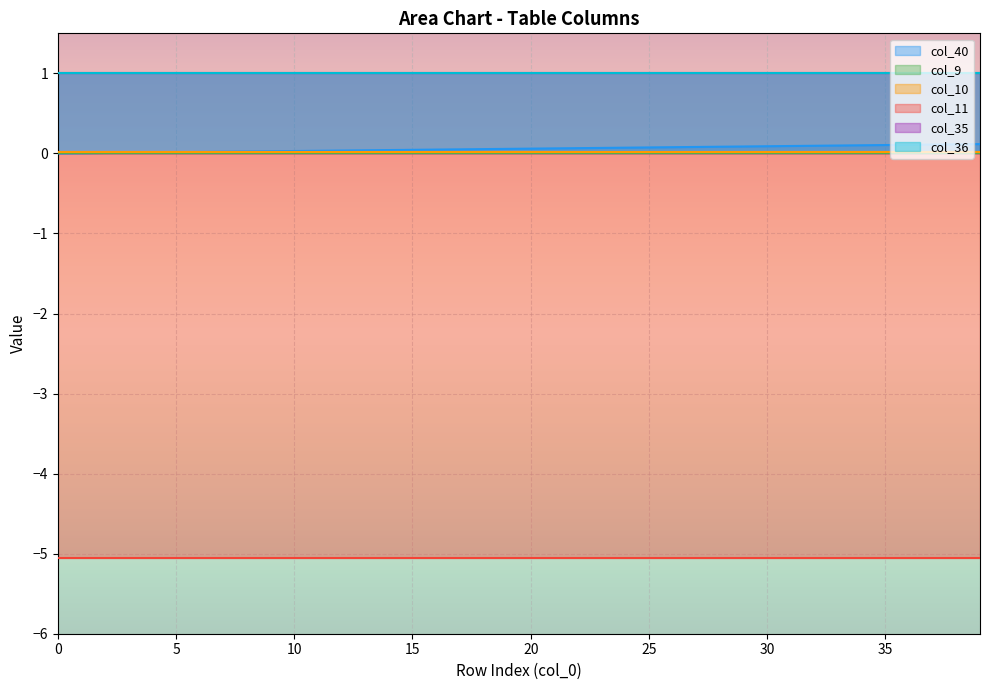

Which series has the largest range (max minus min)?

col_40